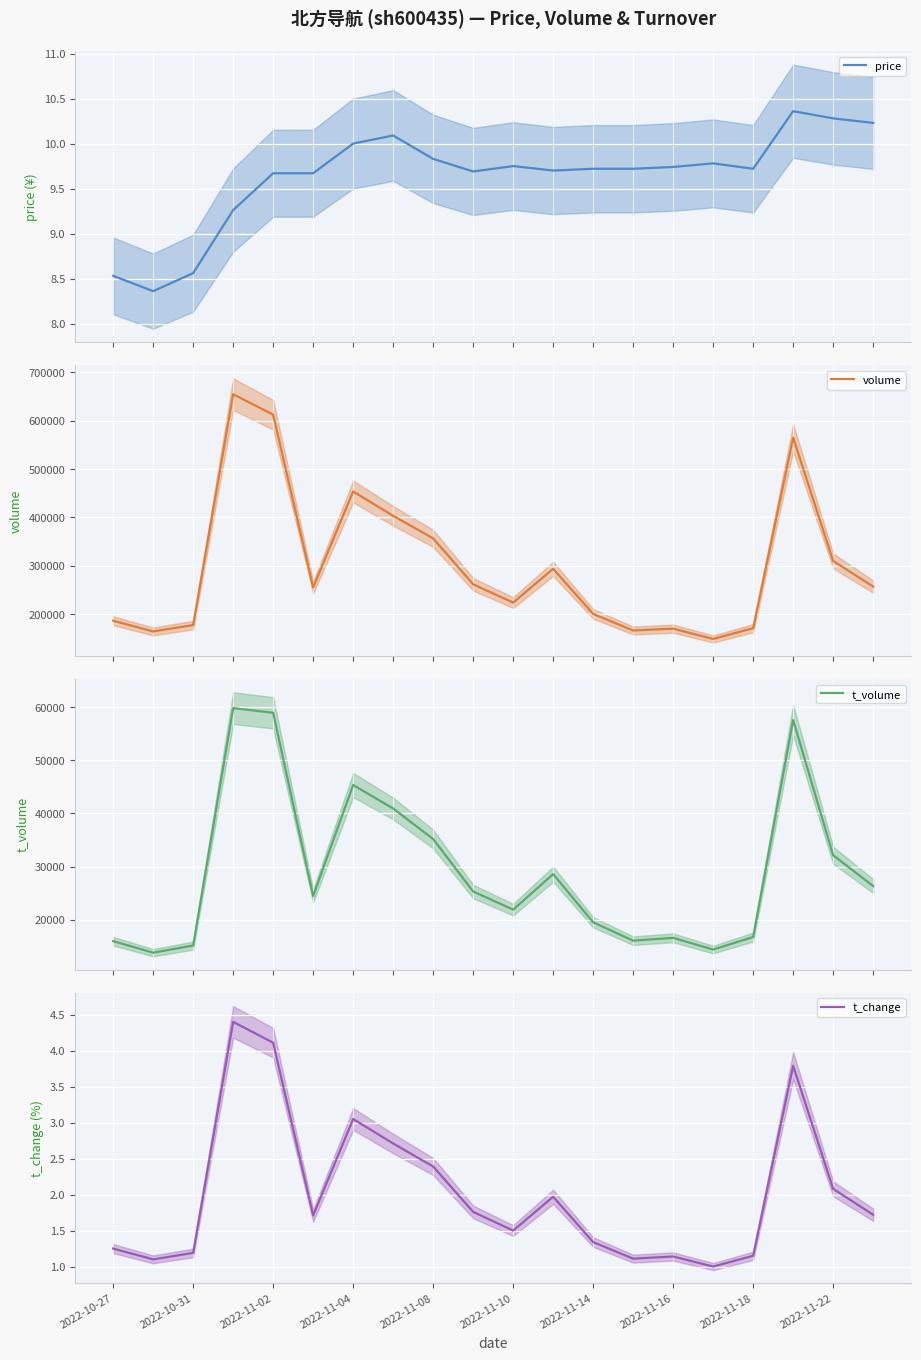

What is the average value of the t_volume series?

29244.5